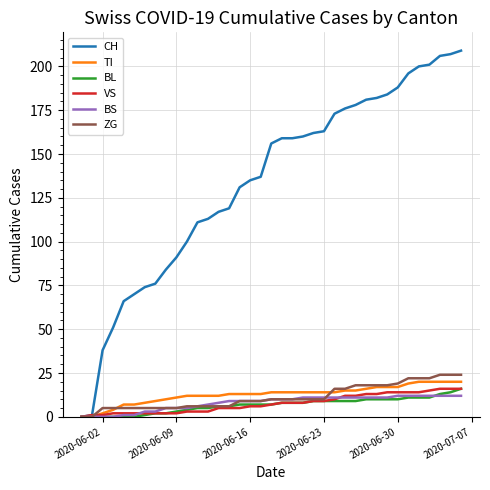

Which series has the largest range (max minus min)?

CH